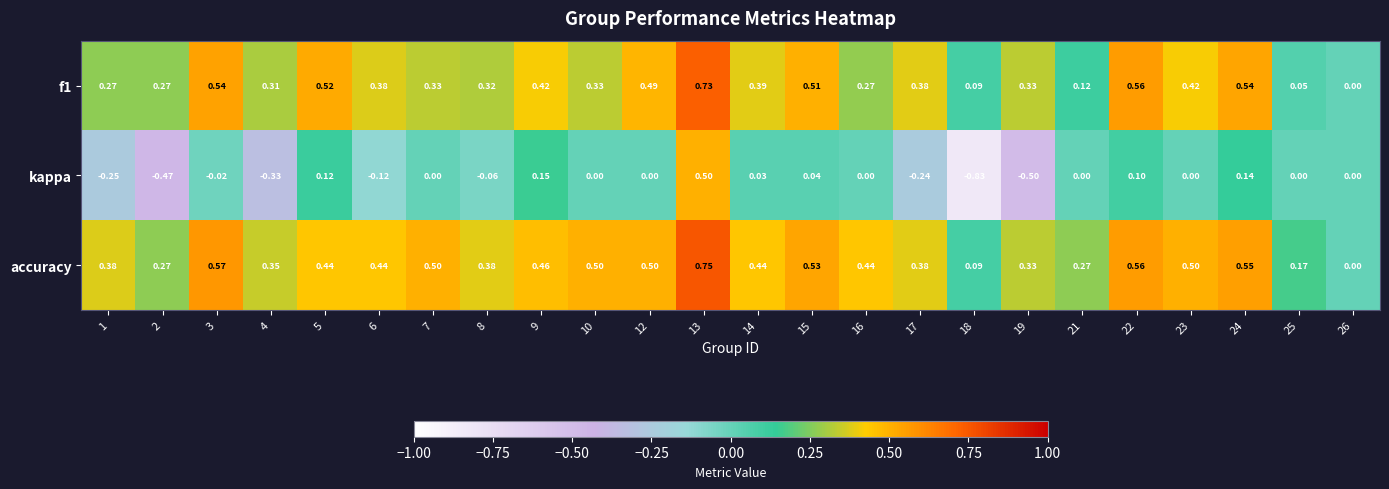

Which series changed the most between 12 and 26?

accuracy